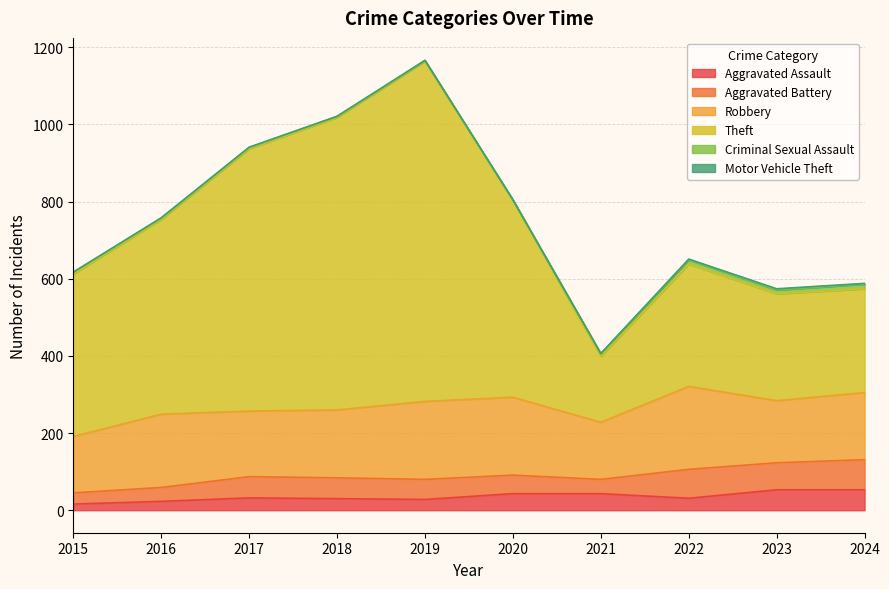

In Aggravated Battery, how many points are higher than both neighbors (excluding endpoints)?

2